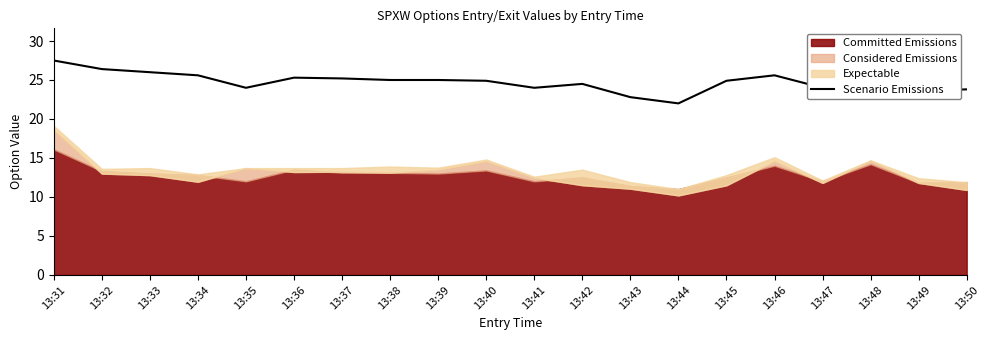

What is the difference between the values at 13:42 and 13:35?

0.5